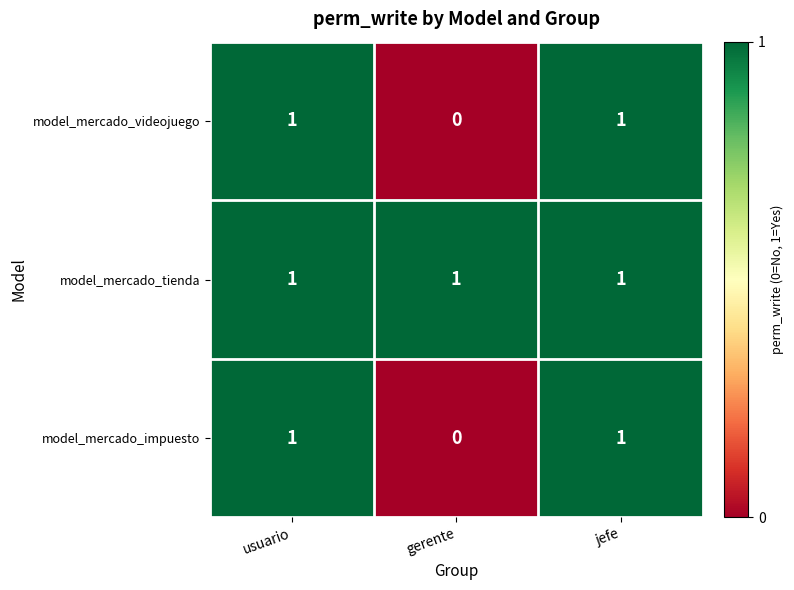

The model_mercado_videojuego series shows 2 at usuario. True or false?

False